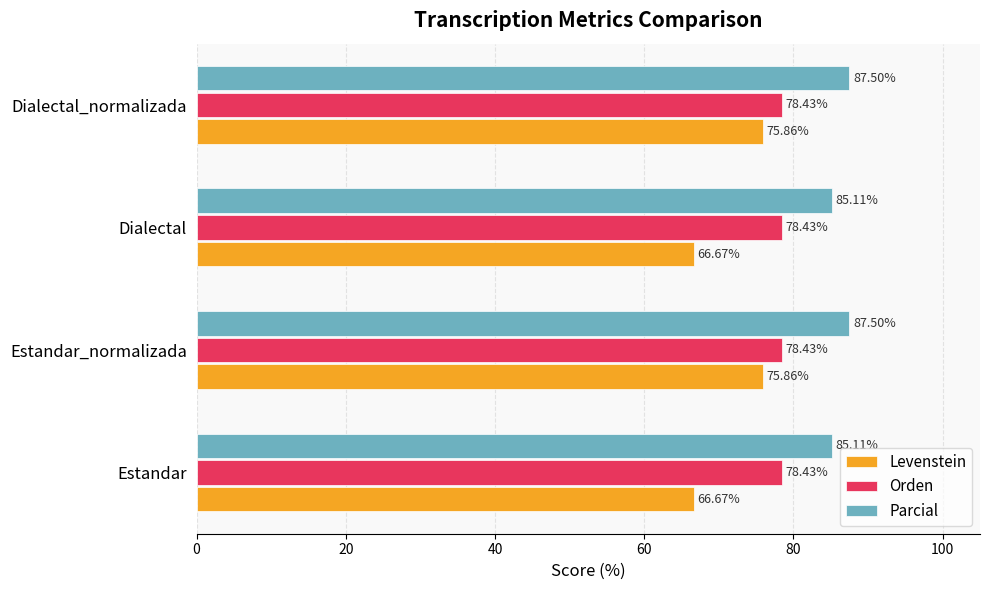

List the series in order of their peak value, lowest first.

Levenstein, Orden, Parcial